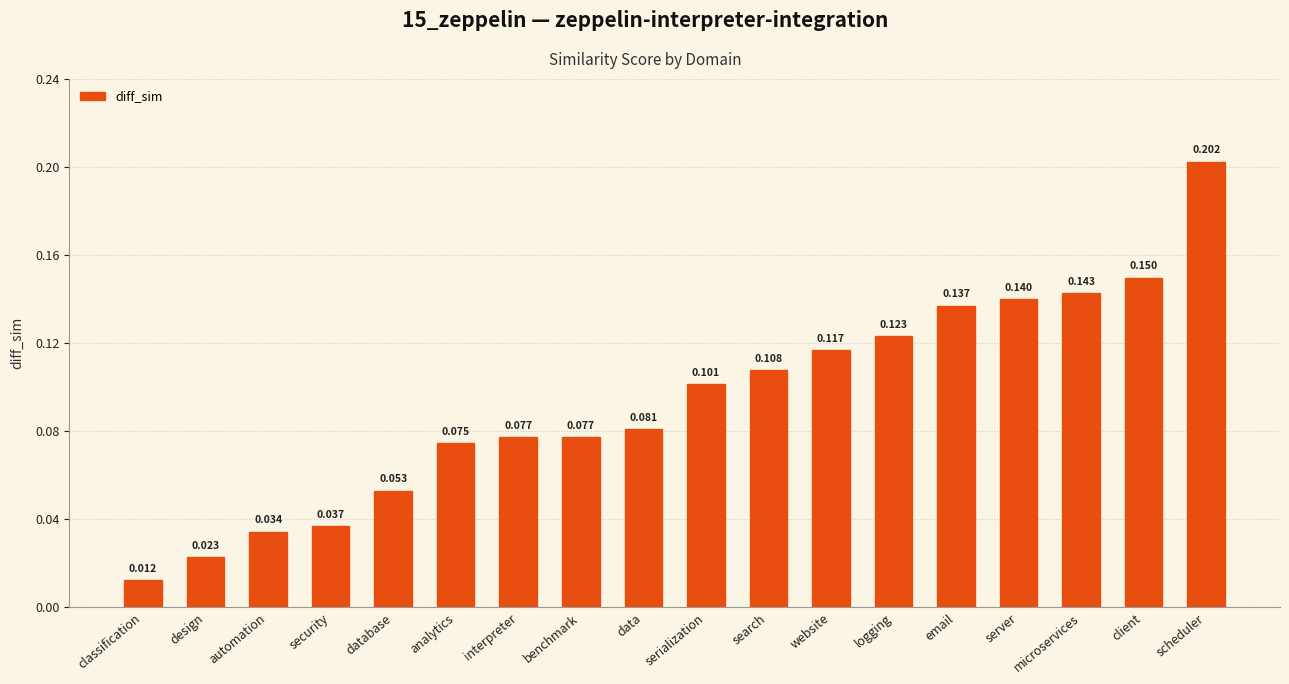

At which category does the chart reach its minimum across all series?

classification